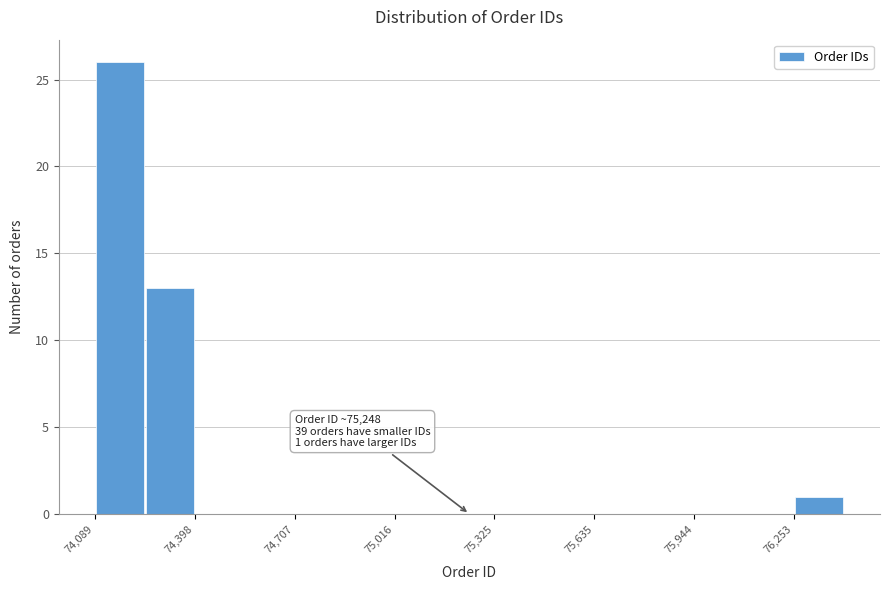

Around what value on the x-axis is the tallest bar? Give the approximate position of its centre, as read against the axis.

74150